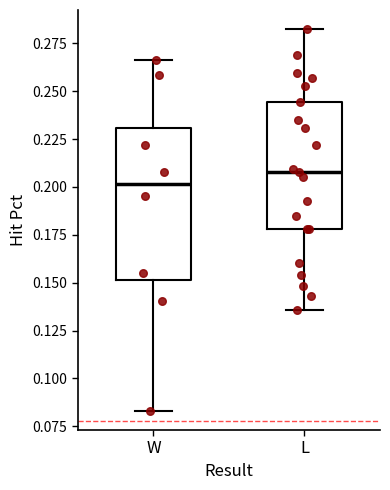

Reading left to right, read every box against the y-axis: the position of its median line, the range the box covers, and the ends of its whiskers. The values are not printed on the chart, so give them approximately, as read against the axis.

W: median 0.200, box 0.150 to 0.230, whiskers 0.085 to 0.265
L: median 0.210, box 0.180 to 0.245, whiskers 0.135 to 0.285